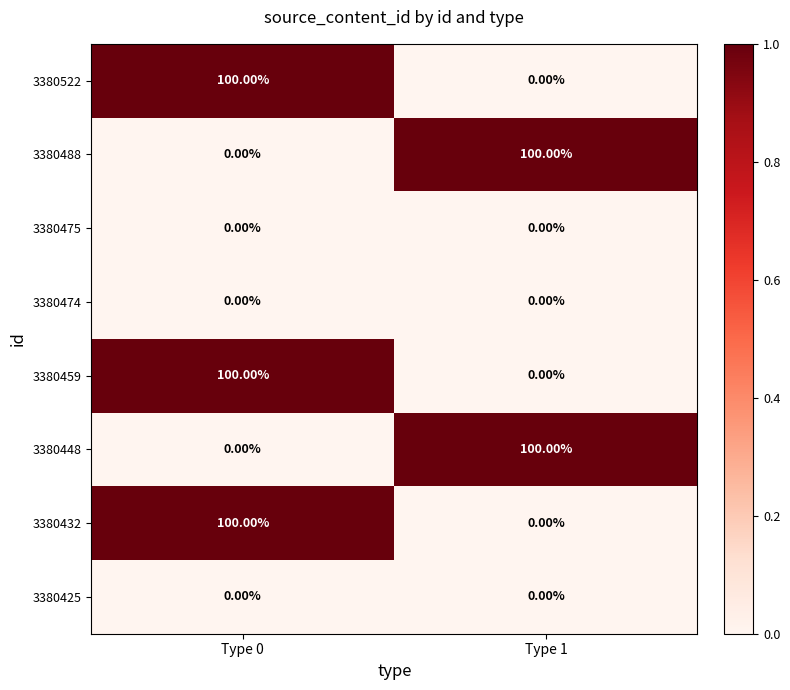

What is the difference between the highest and lowest values at Type 0?

100